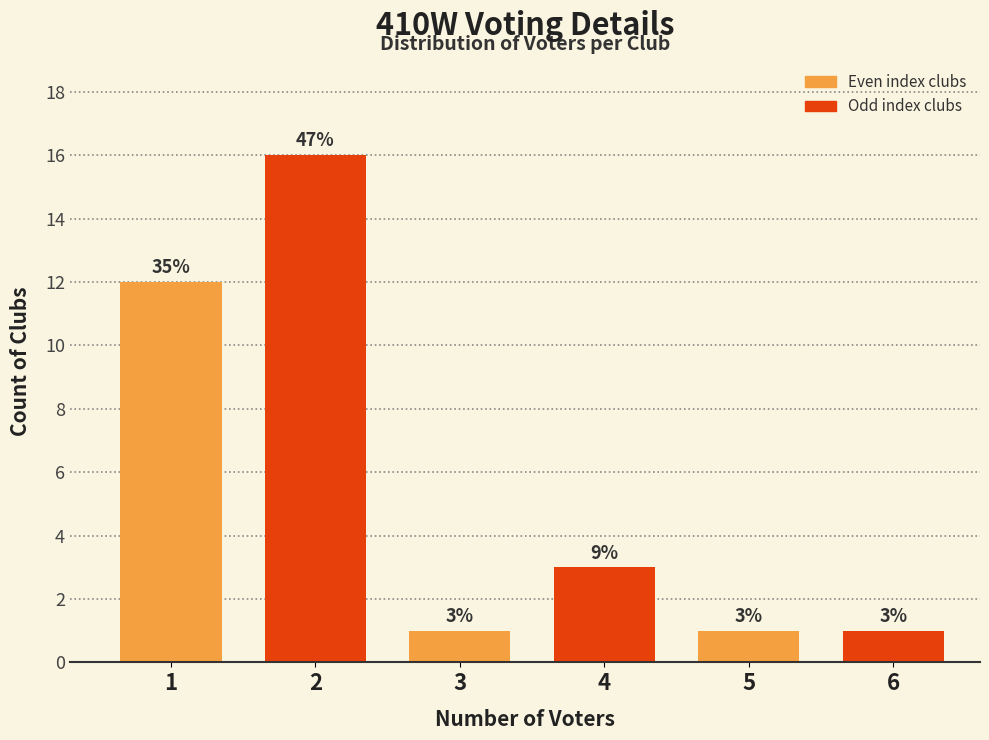

Reading left to right, list all the values displayed in this chart.

1=12	2=16	3=1	4=3	5=1	6=1